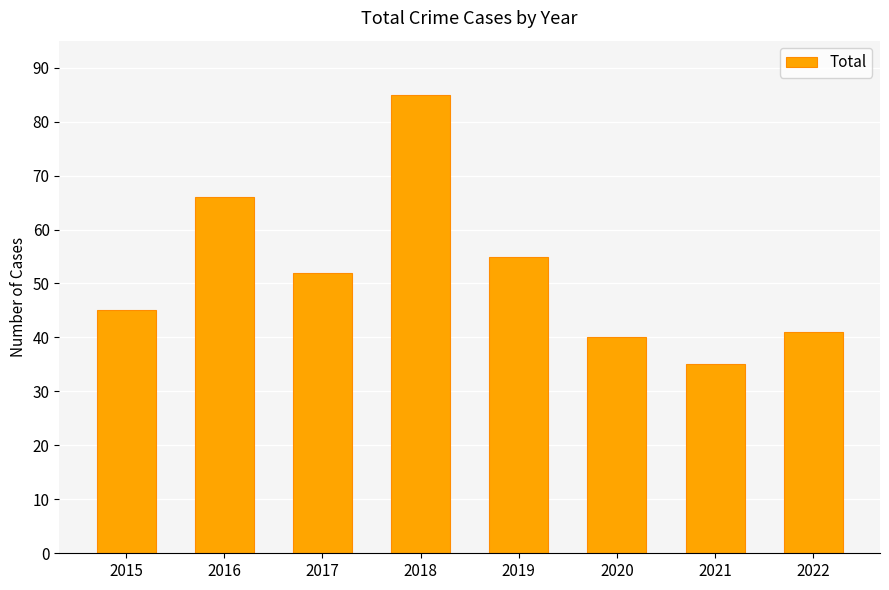

What is the difference between the maximum and minimum values?

50